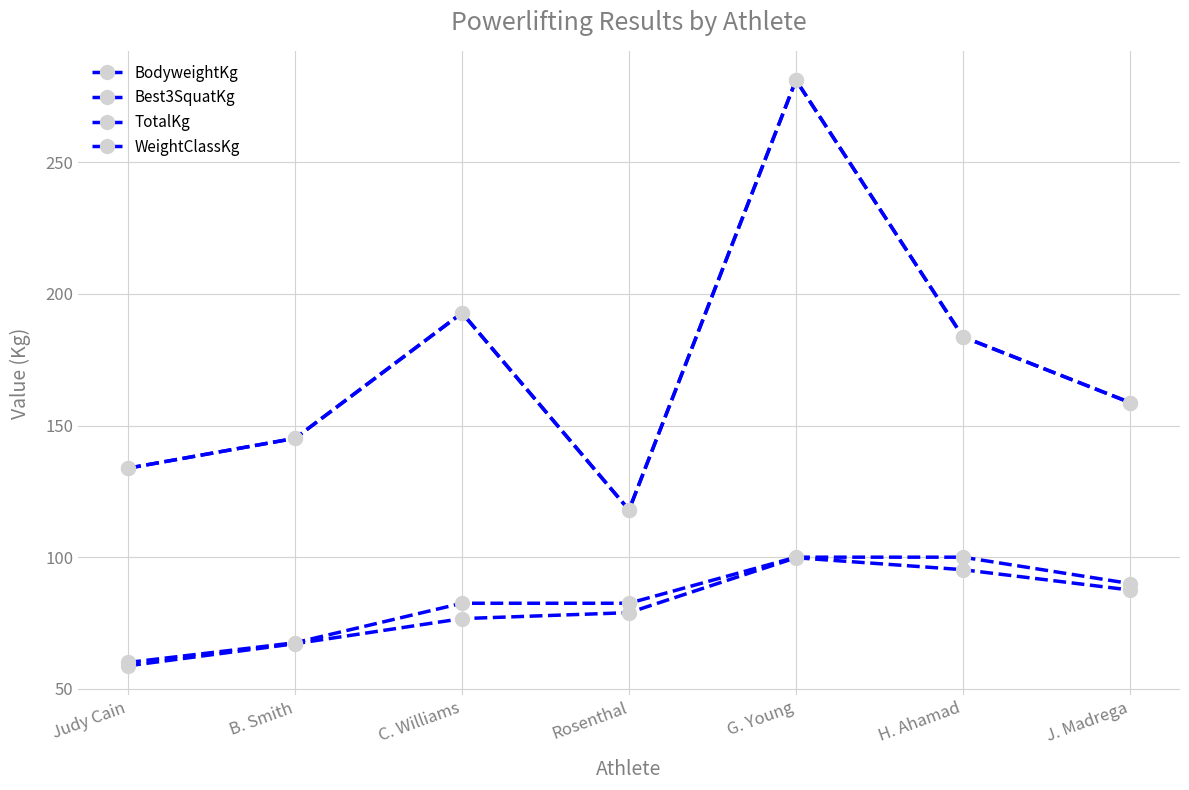

Is this an area chart (filled region under the line)?

No